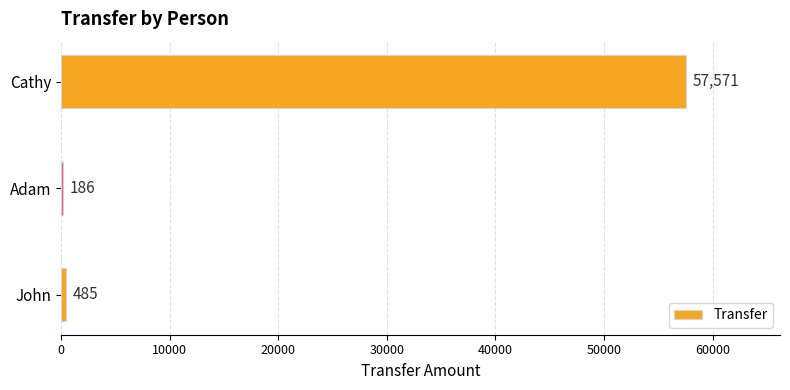

What is the sum of all values?

58242